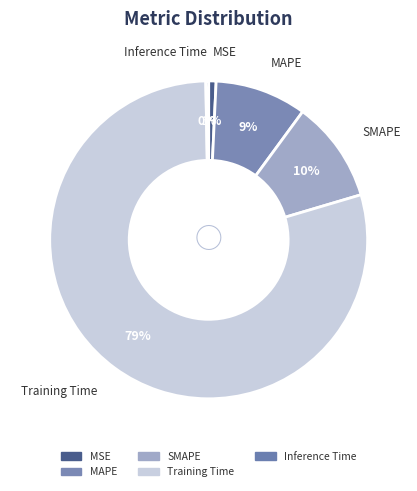

The Training Time slice represents 85% of the pie. True or false?

False